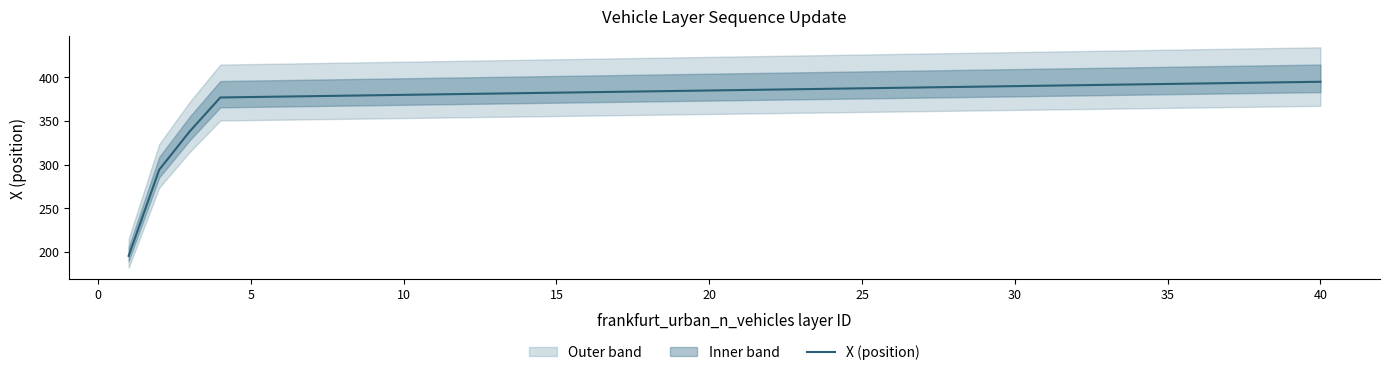

True or false: the data shows 694.0 at 30.

False